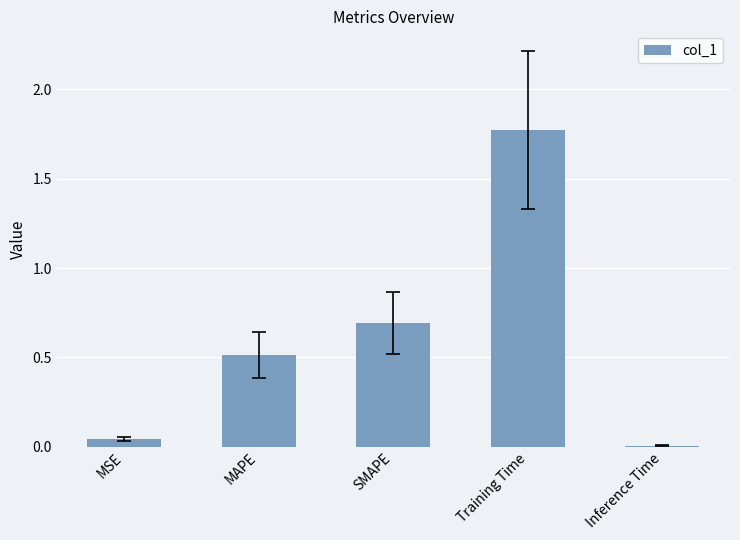

What is the sum of the values at MAPE and MSE?

0.6